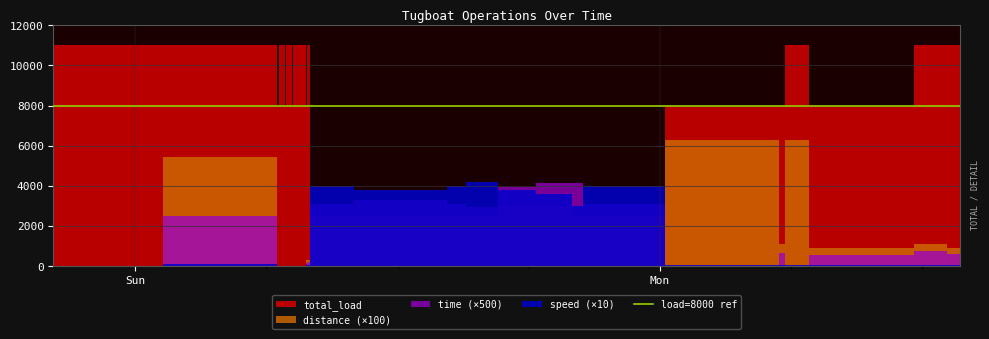

What is the total value across all series at 10?

8056.1